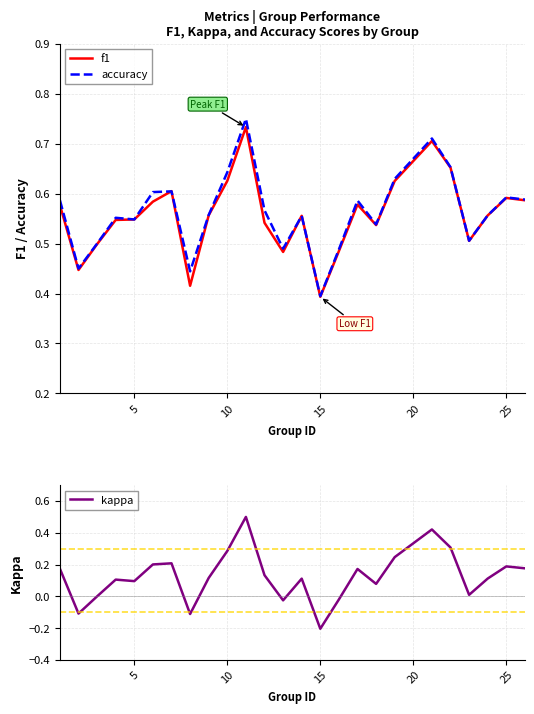

What is the maximum value for kappa?

0.5